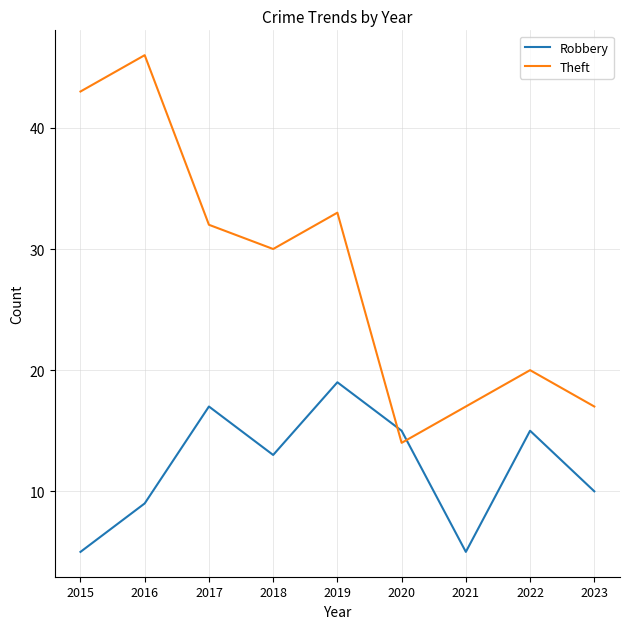

What is the maximum value shown in the chart?

46